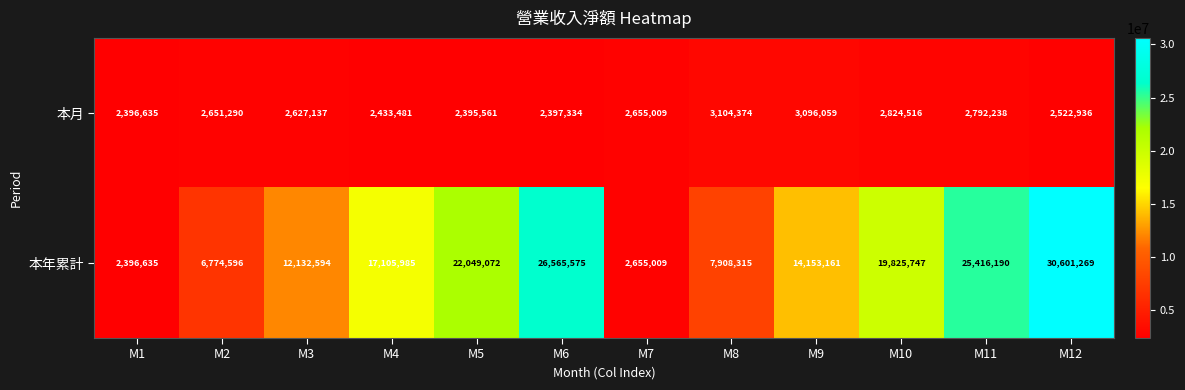

Rank the series at M3 from highest to lowest value.

本年累計, 本月